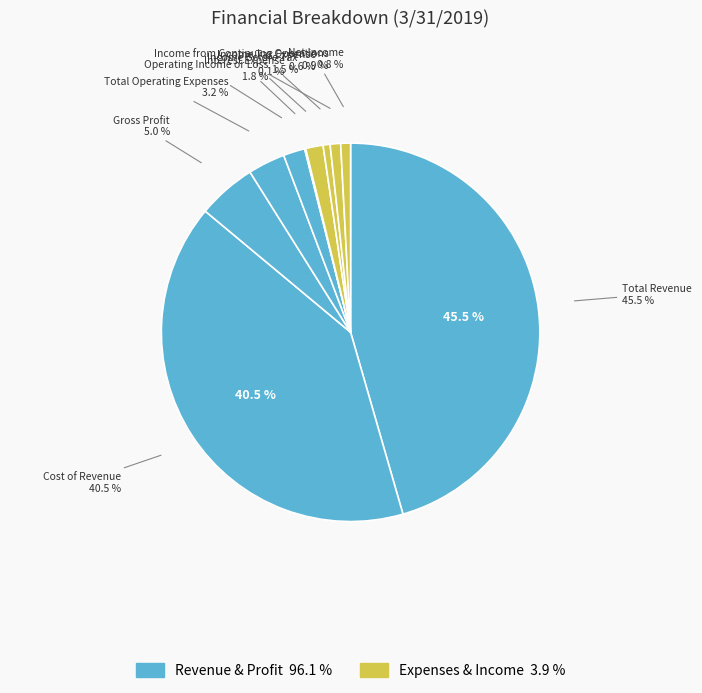

To the nearest percent, what percentage of the pie is Income Before Tax?

1%